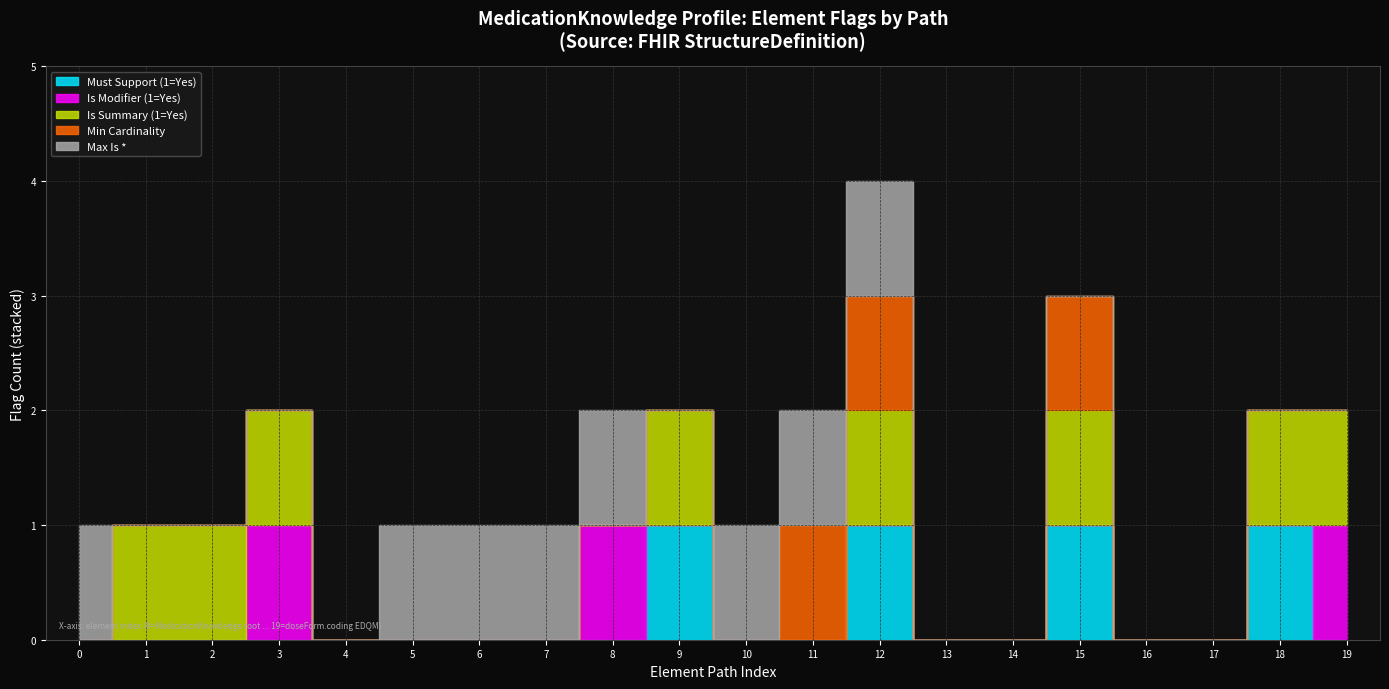

What are all the series names shown in the legend?

Must Support (1=Yes), Is Modifier (1=Yes), Is Summary (1=Yes), Min Cardinality, Max Is *